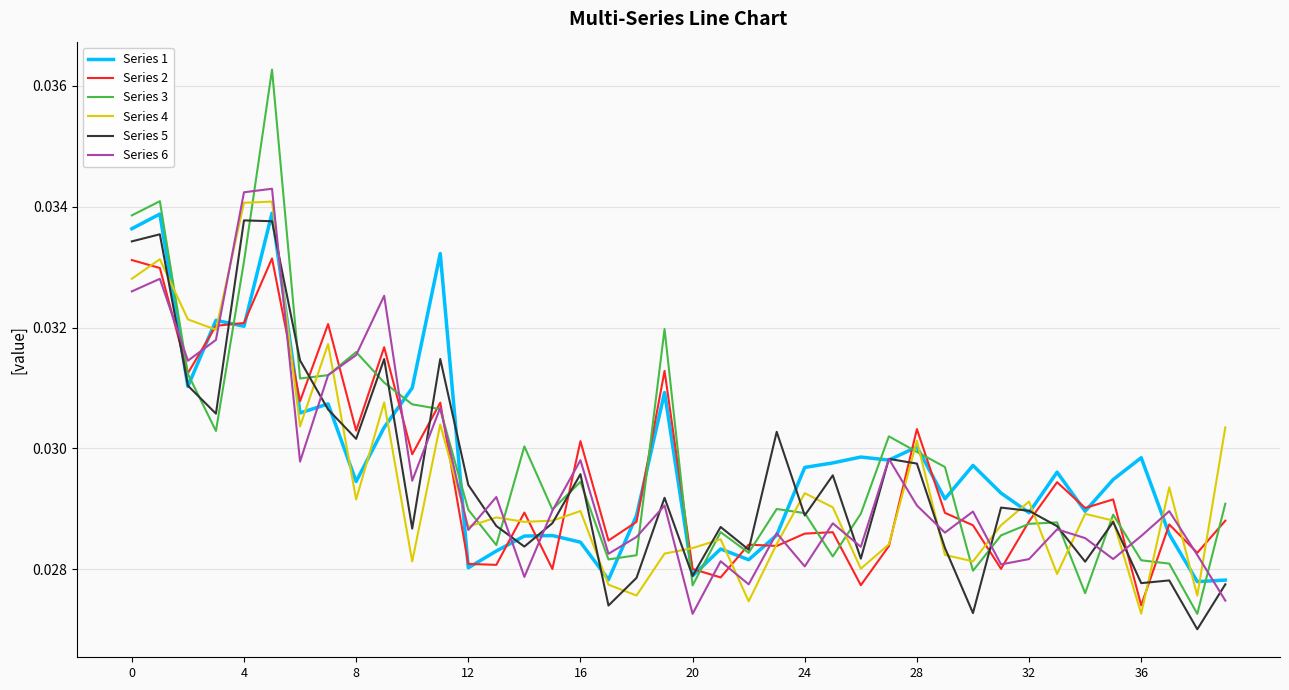

Which series has the largest range (max minus min)?

Series 3